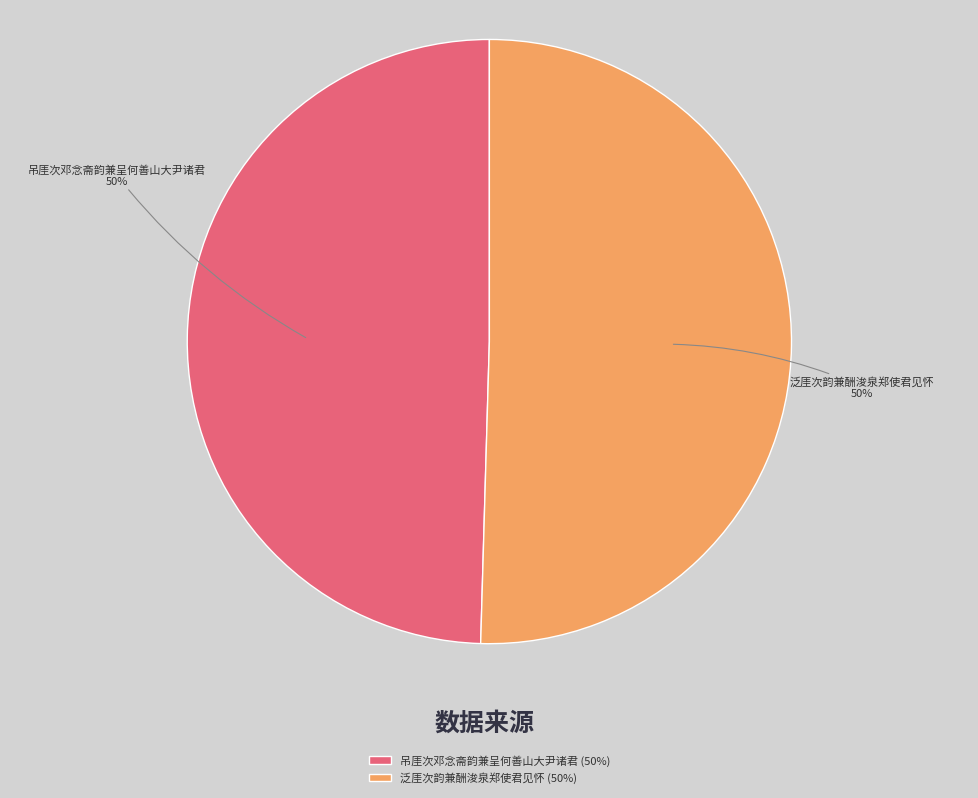

Do 吊厓次邓念斋韵兼呈何善山大尹诸君 and 泛厓次韵兼酬浚泉郑使君见怀 together represent more than half of the pie?

Yes